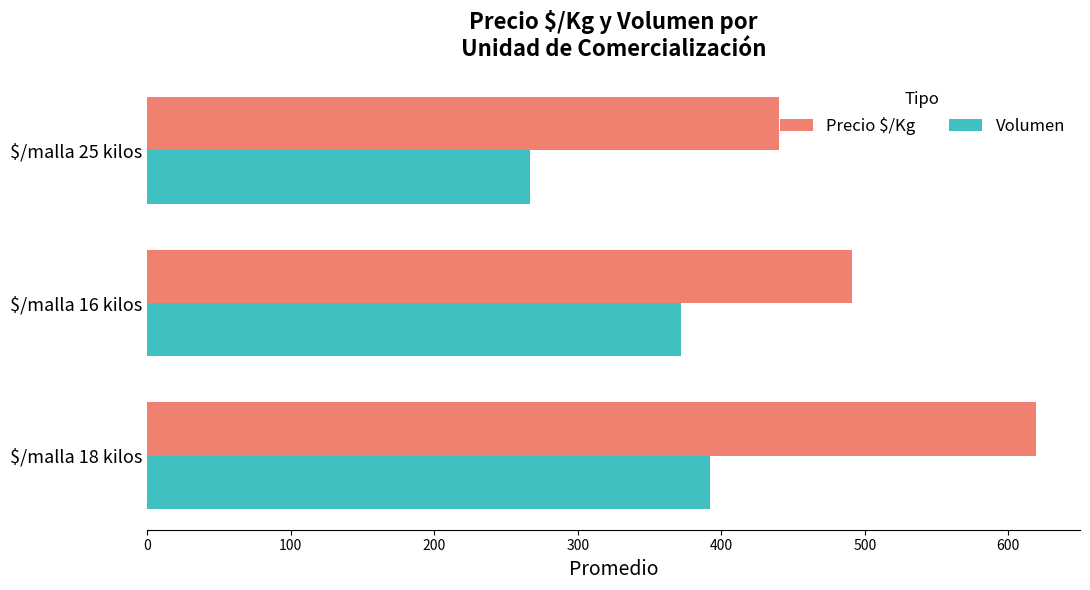

Which series has the largest range (max minus min)?

Precio $/Kg